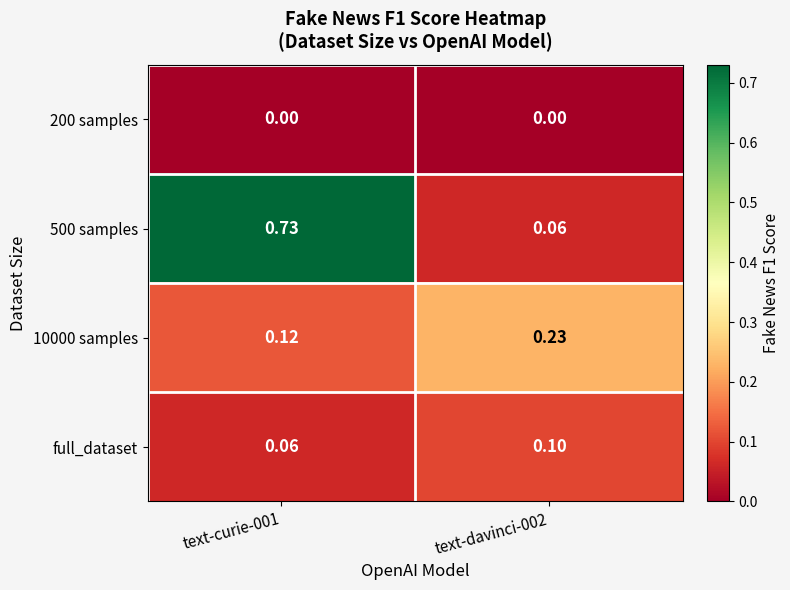

Which series changed the most between text-curie-001 and text-davinci-002?

500 samples